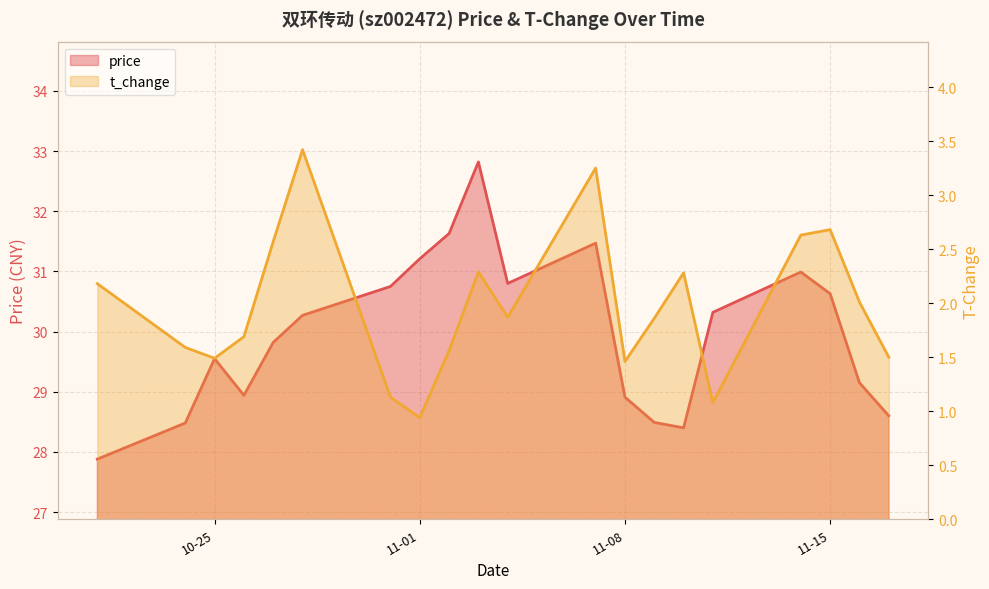

What is the total value across all series at 2022-11-02?

33.2